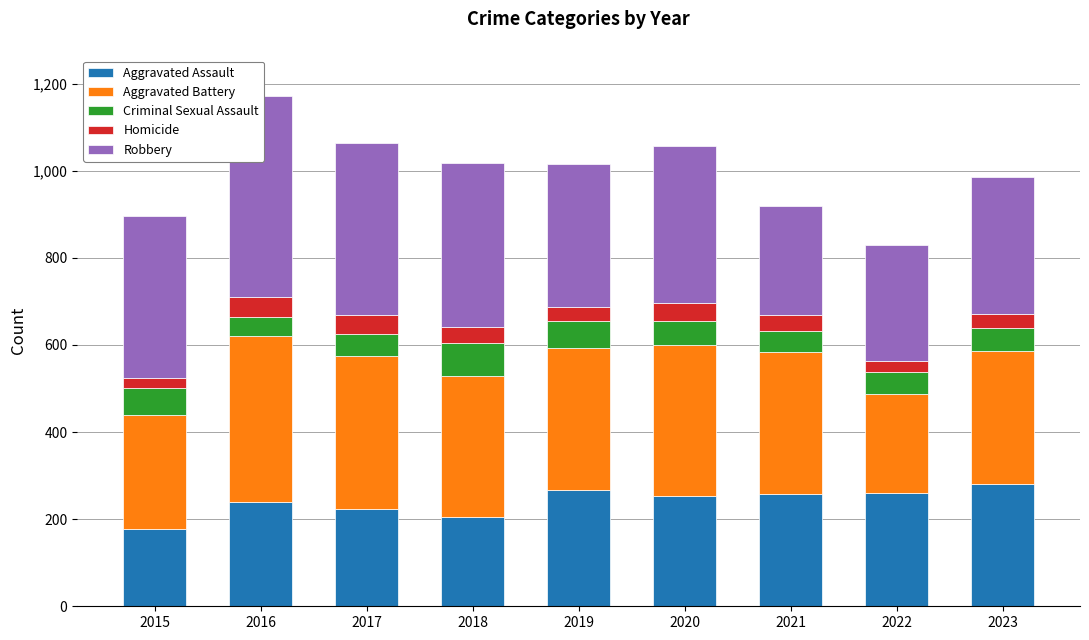

Rank the categories by Robbery value from lowest to highest.

2021, 2022, 2023, 2019, 2020, 2015, 2018, 2017, 2016